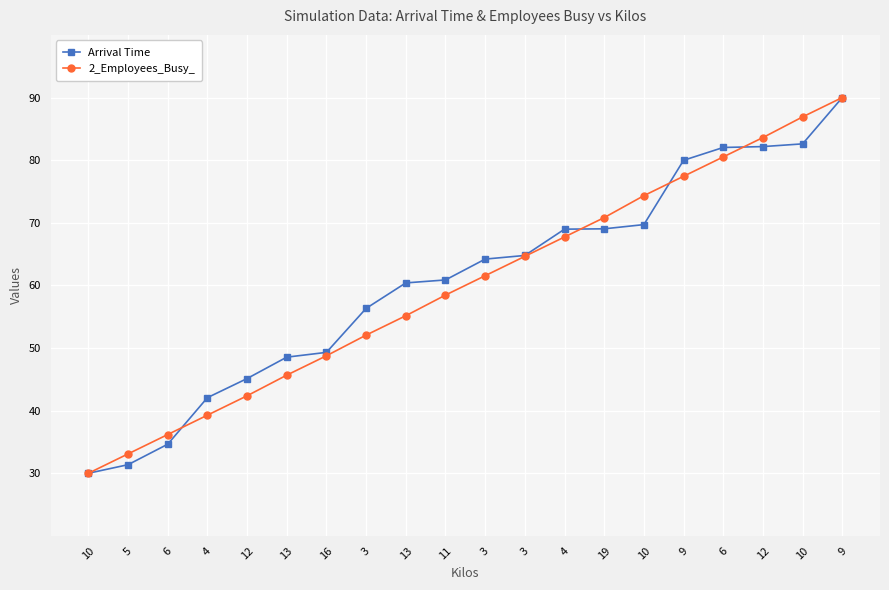

What is the sum of all Arrival Time values?

1212.1